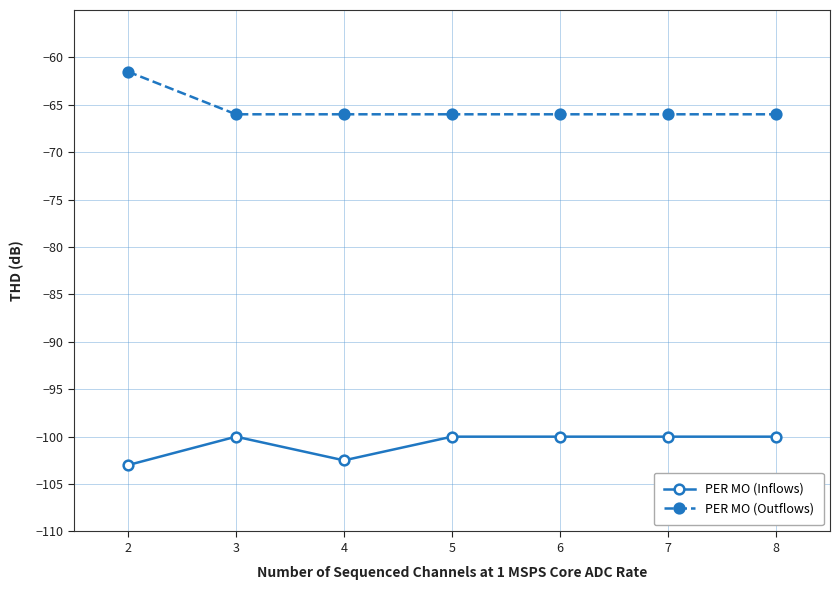

The PER MO (Inflows) series shows -24.0 at 3. True or false?

False